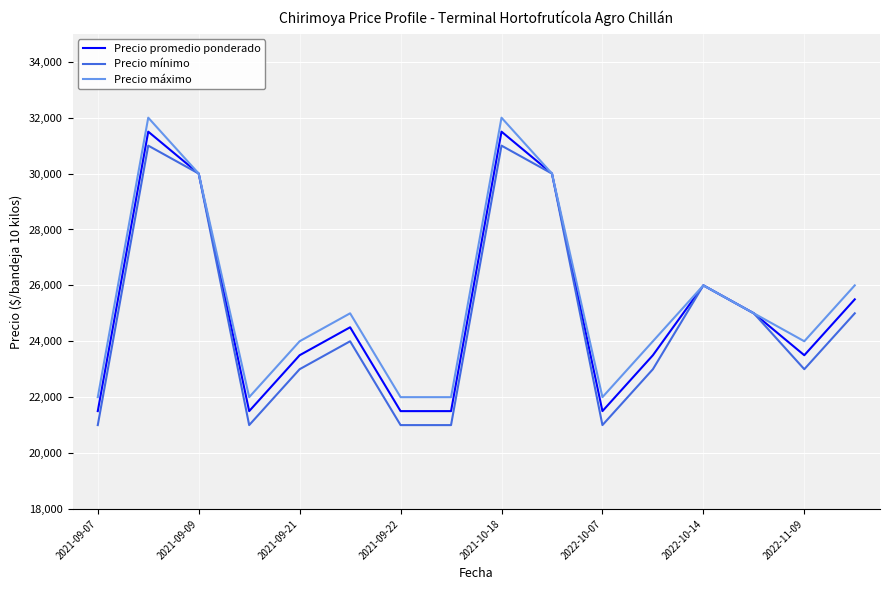

What is the smallest value displayed?

21000